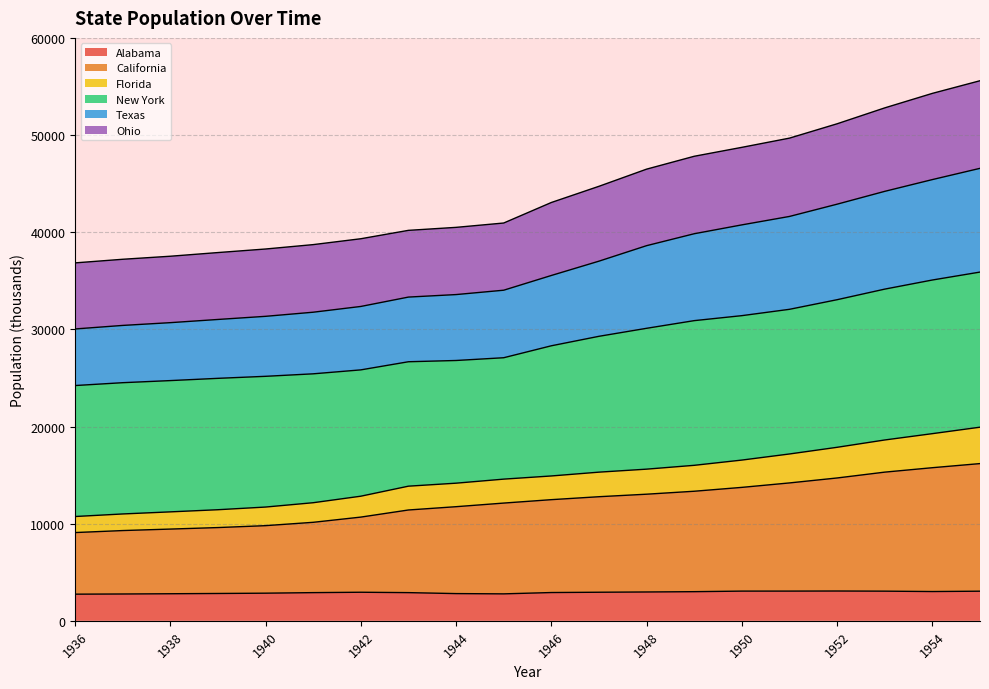

What is the maximum value for Alabama?

3068